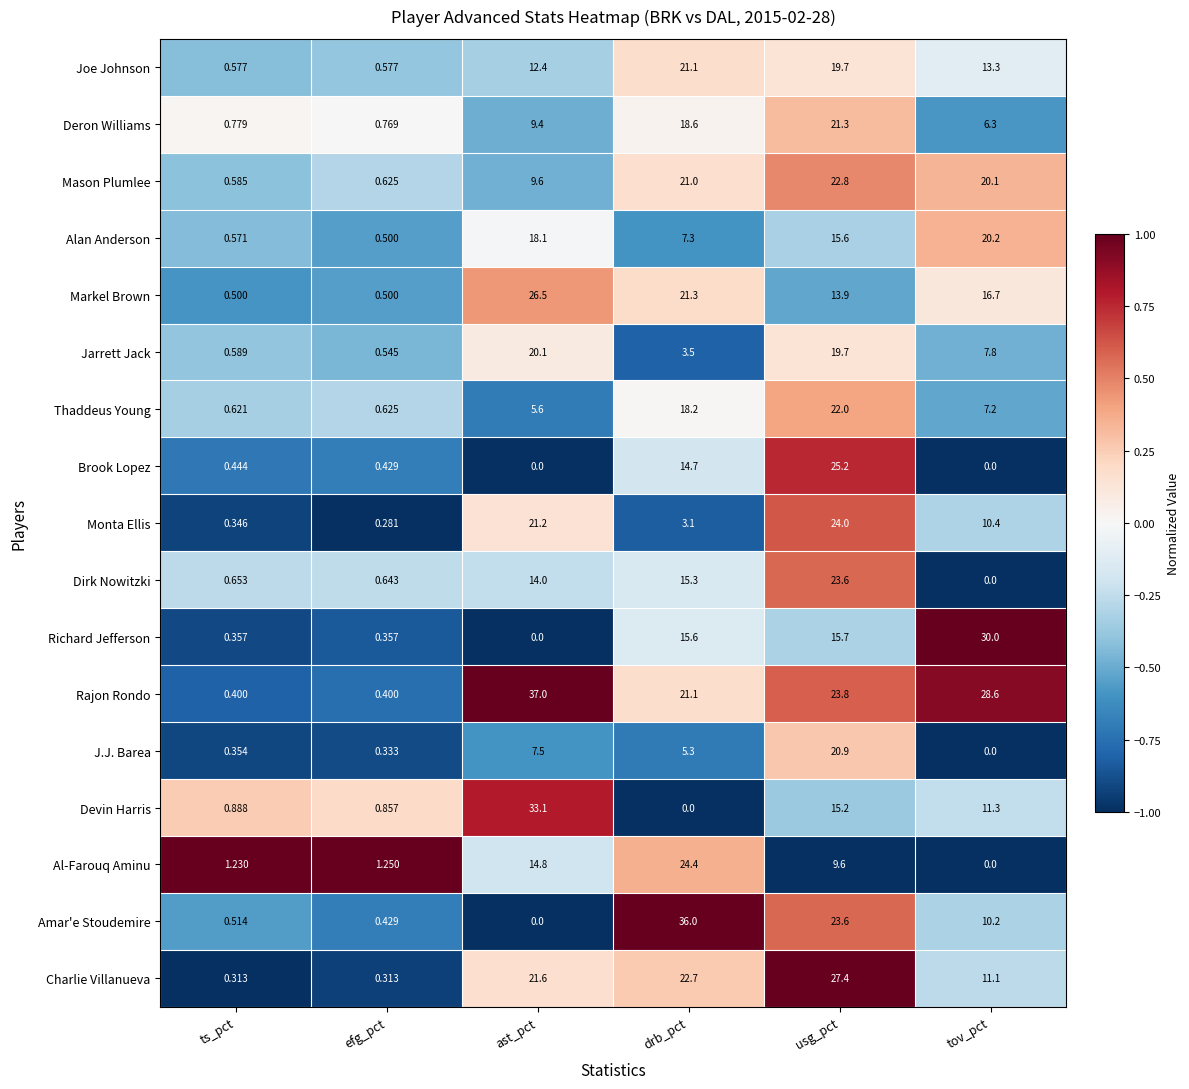

Rank the series by their maximum value, from highest to lowest.

Rajon Rondo, Amar'e Stoudemire, Devin Harris, Richard Jefferson, Charlie Villanueva, Markel Brown, Brook Lopez, Al-Farouq Aminu, Monta Ellis, Dirk Nowitzki, Mason Plumlee, Thaddeus Young, Deron Williams, Joe Johnson, J.J. Barea, Alan Anderson, Jarrett Jack